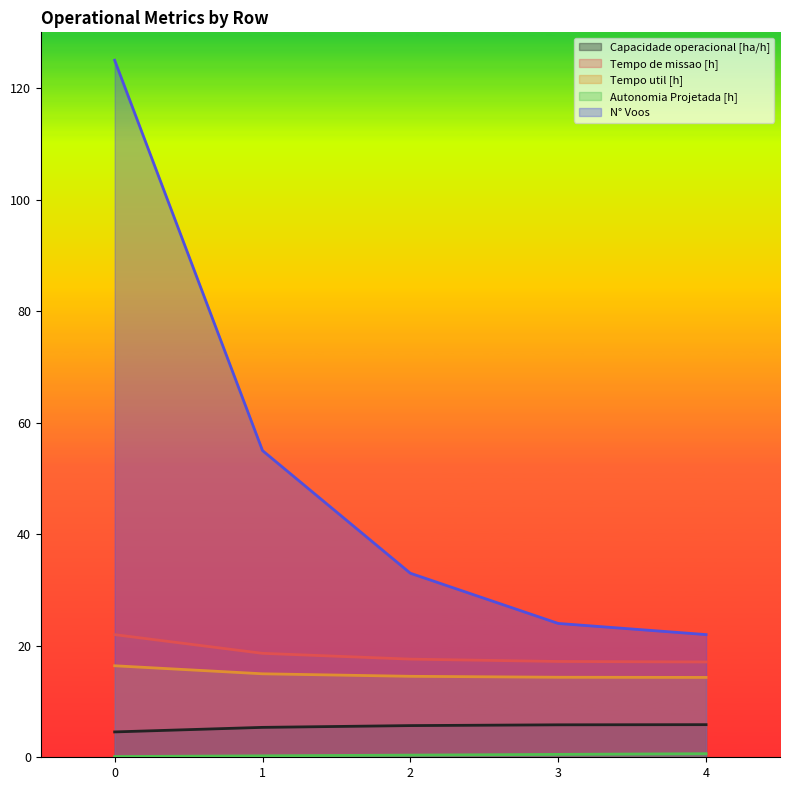

List the series in order of their peak value, highest first.

N° Voos, Tempo de missao [h], Tempo util [h], Capacidade operacional [ha/h], Autonomia Projetada [h]